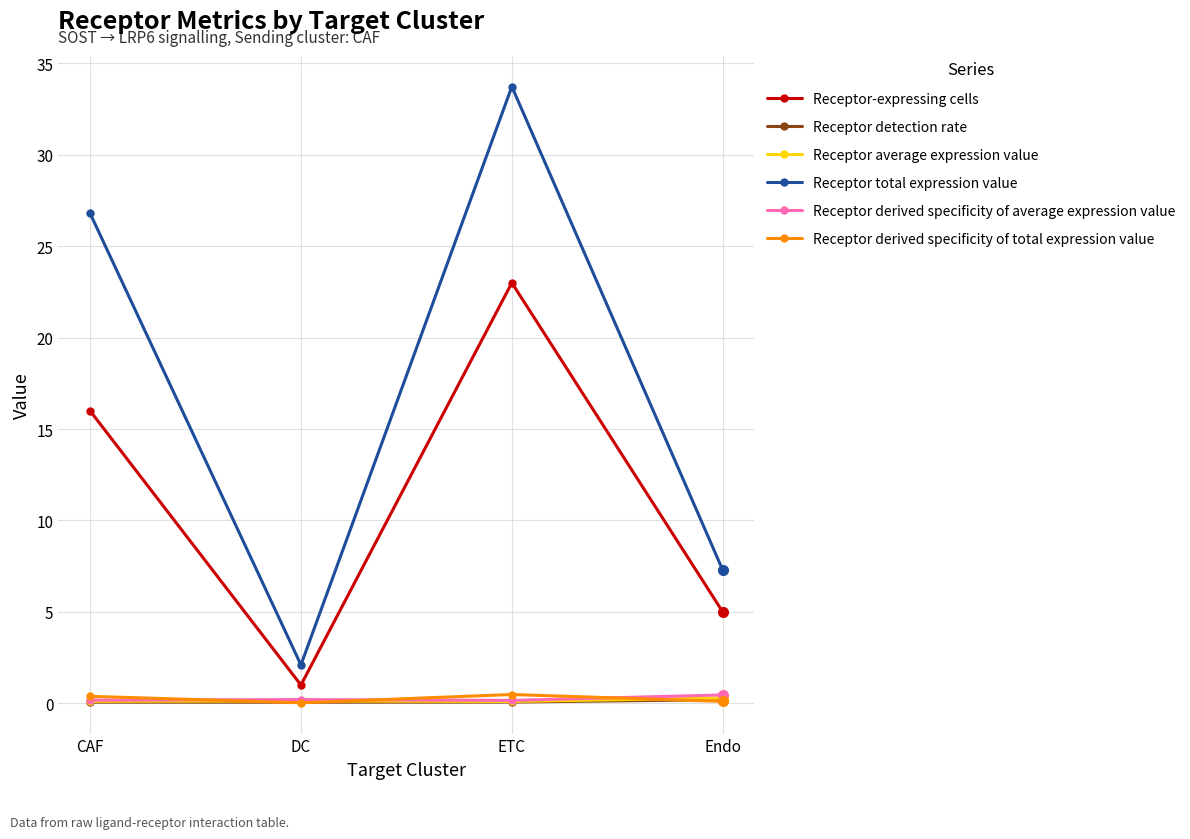

Where is the first local minimum for Receptor total expression value?

DC